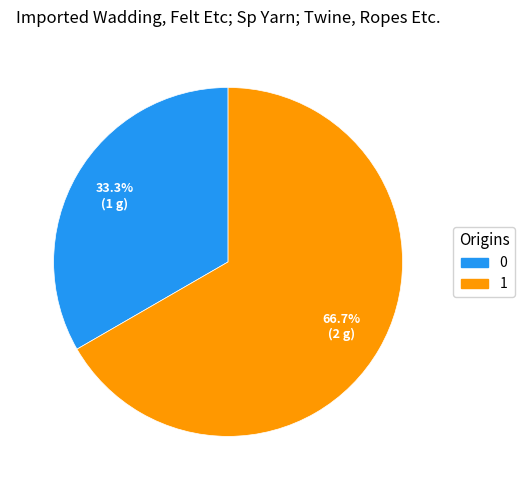

To the nearest percent, what percentage of the pie is 1?

67%